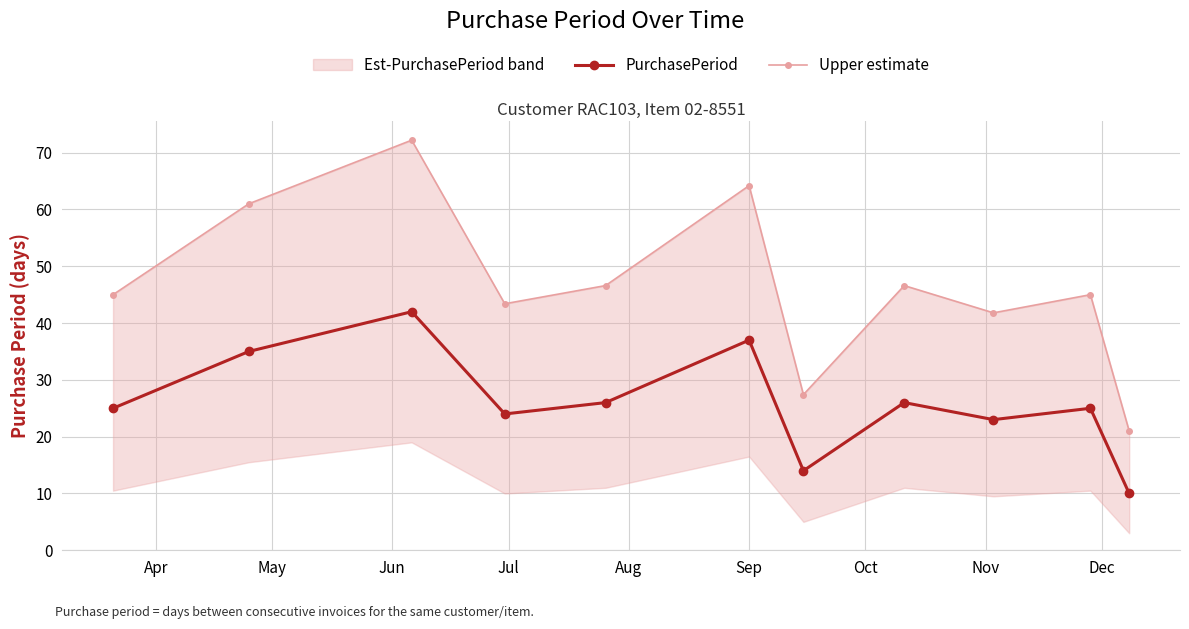

Rank the series by their average value, from highest to lowest.

Upper estimate, PurchasePeriod